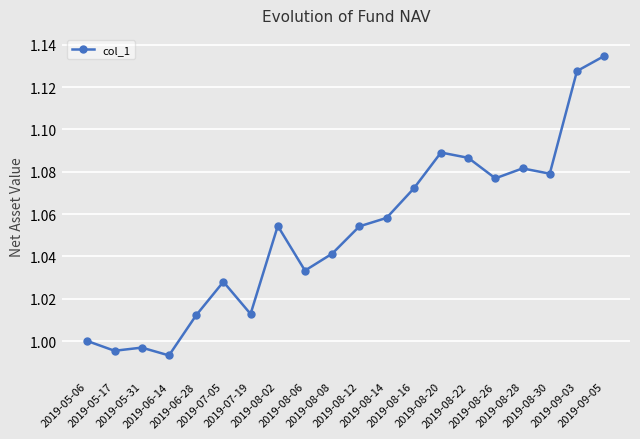

The chart shows a value of 0.5 at 2019-07-05. True or false?

False